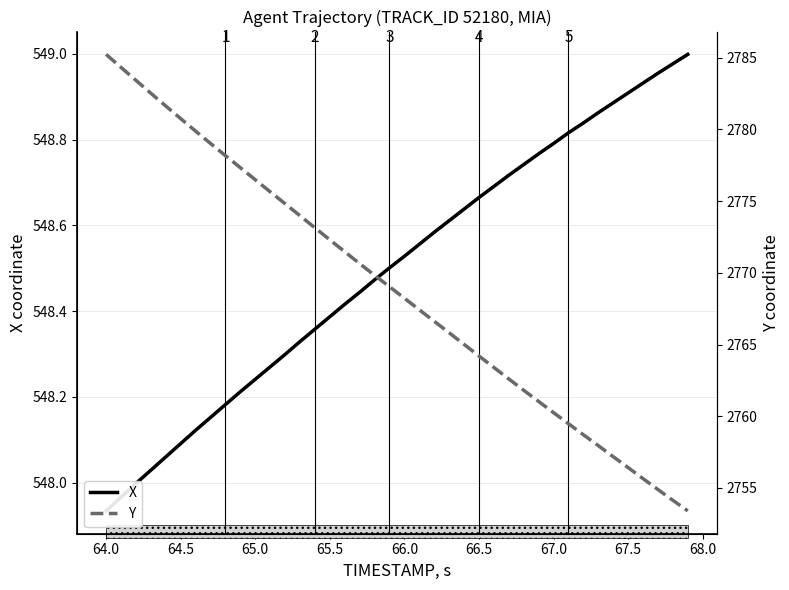

How many values in the X series are below 548?

3